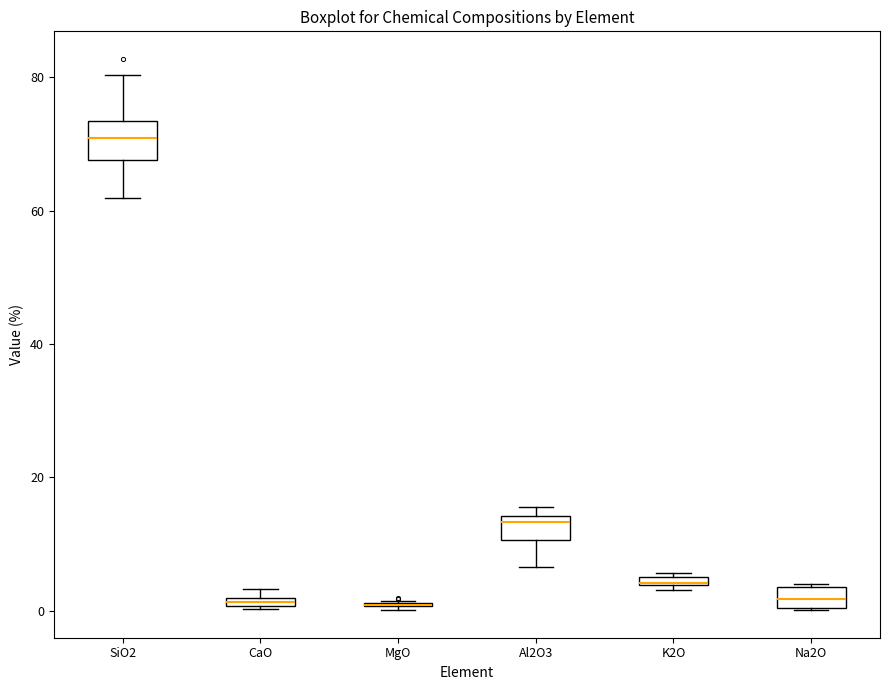

Which box is the tallest, from its lower edge to its upper edge?

SiO2